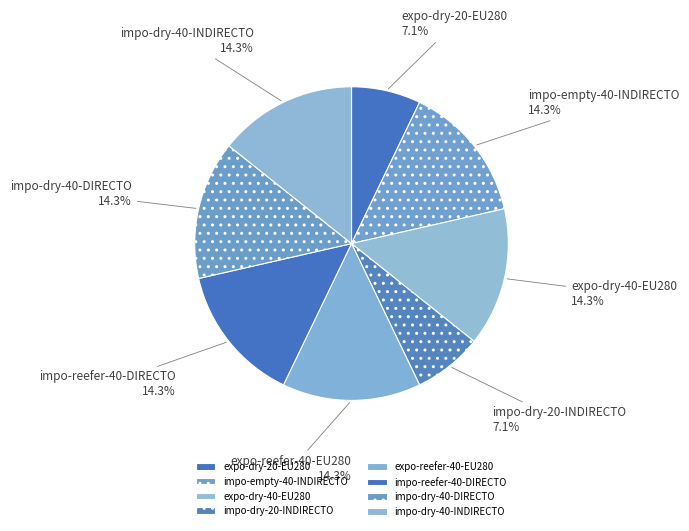

How many slices are in this pie chart?

8